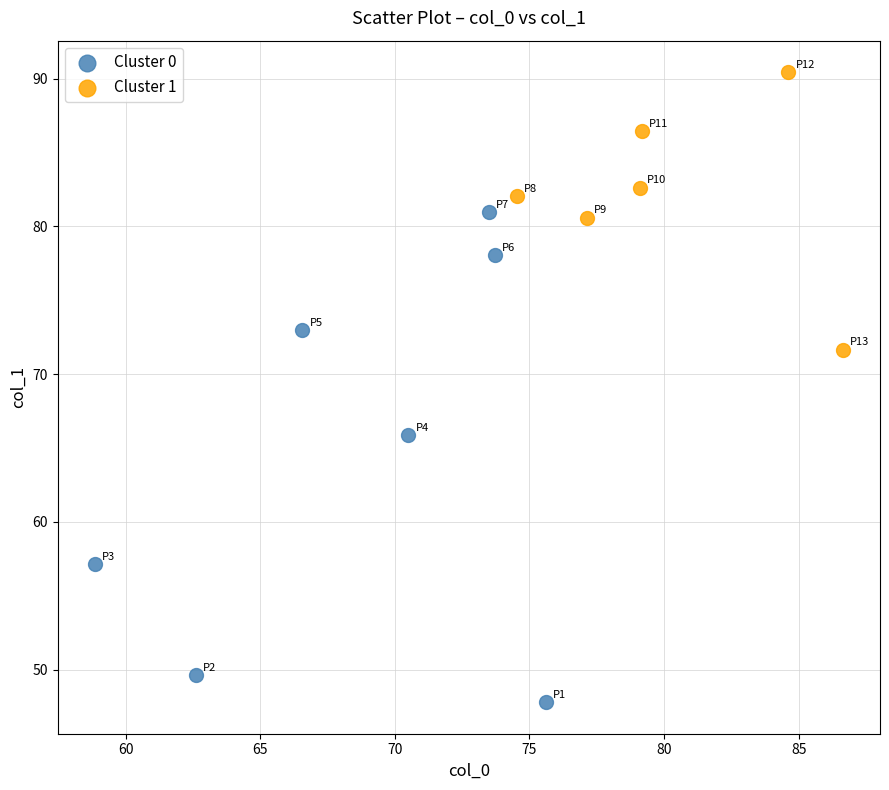

Which series has the widest spread of Y values?

Cluster 0